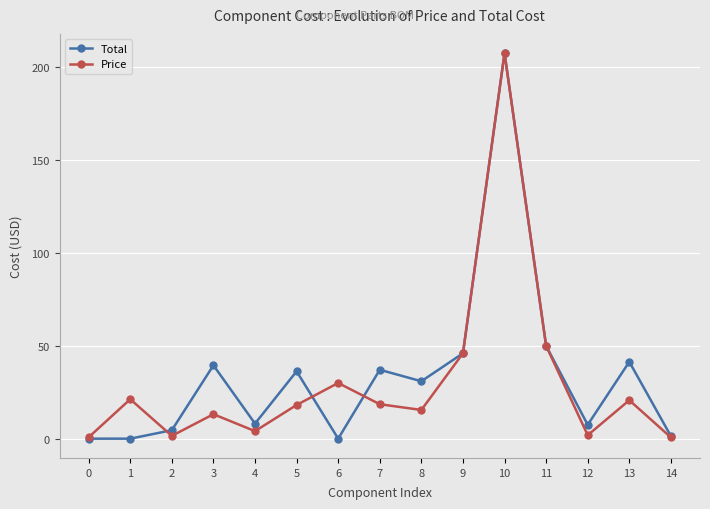

What is the total value across all series at 6?

30.0